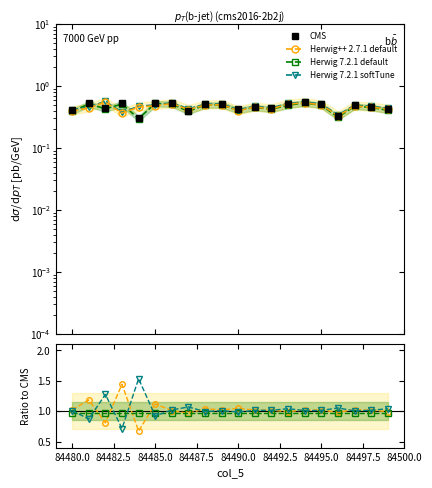

What is the spread (max minus min) of values at 84500.0?

0.5